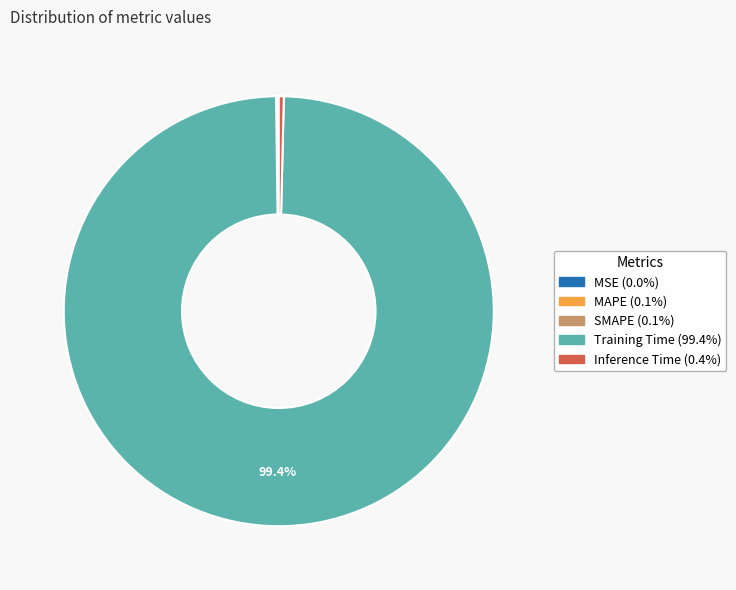

Which category accounts for the majority?

Training Time